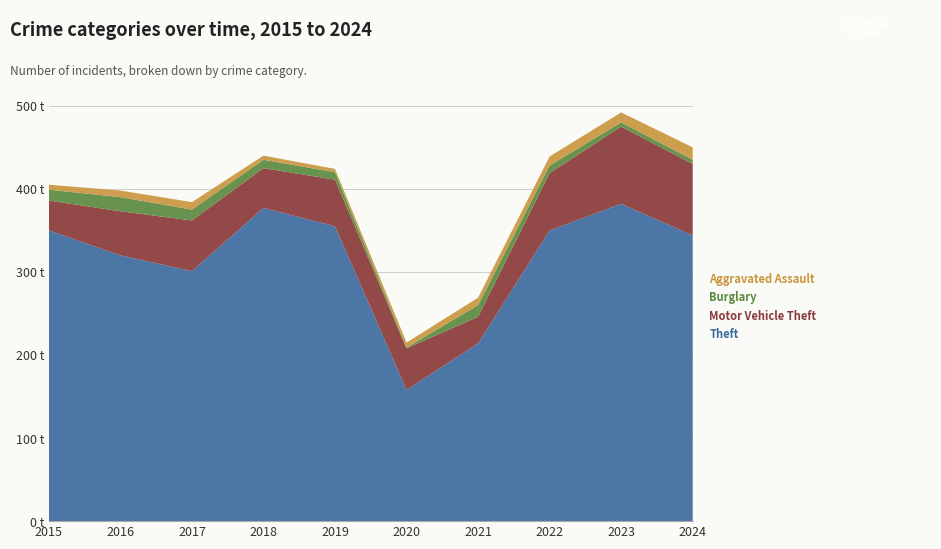

Reading right to left, what are all the values shown in this chart?

Theft: 344	382	350	214	158	355	377	301	320	350
Motor Vehicle Theft: 86	93	69	32	50	56	48	61	53	36
Burglary: 5	5	9	14	1	9	10	13	17	13
Aggravated Assault: 15	12	11	9	6	4	5	9	8	6